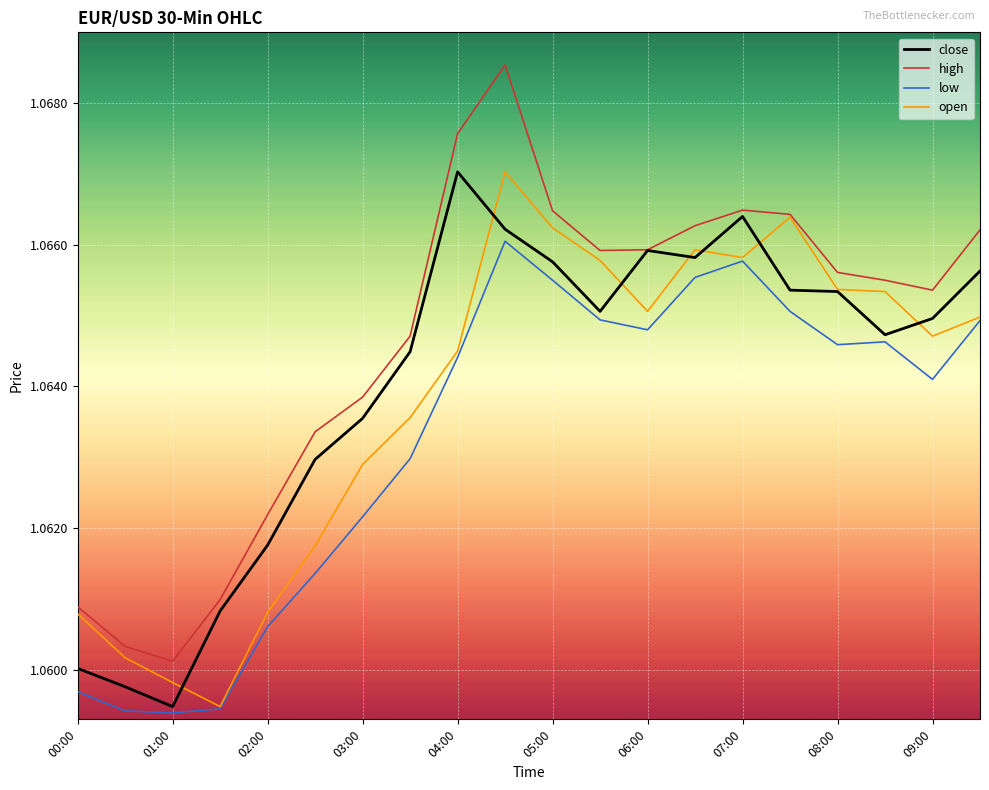

True or false: high and low cross at least once.

False